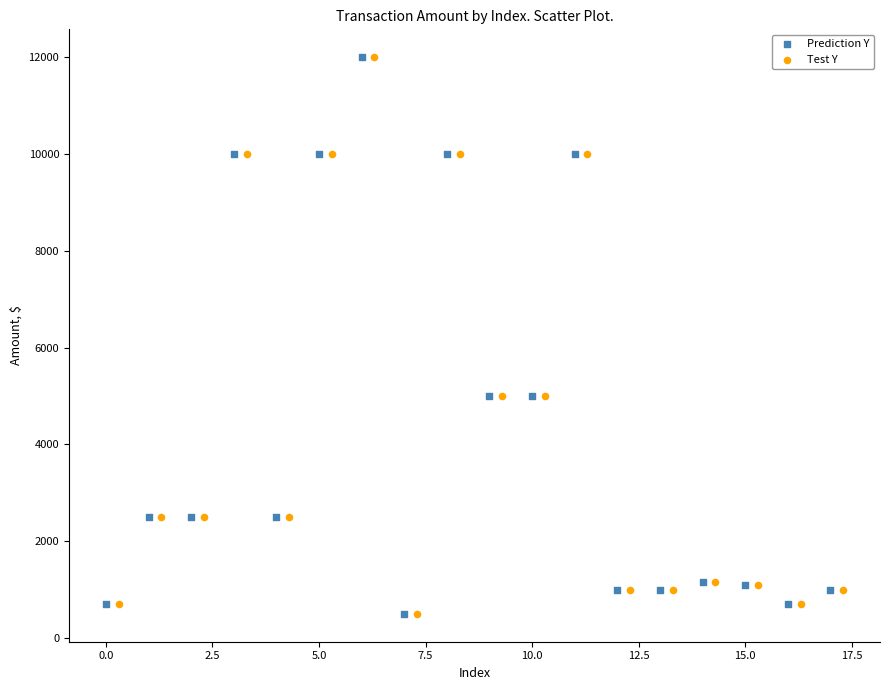

What are all the series names shown in the legend?

Prediction Y, Test Y